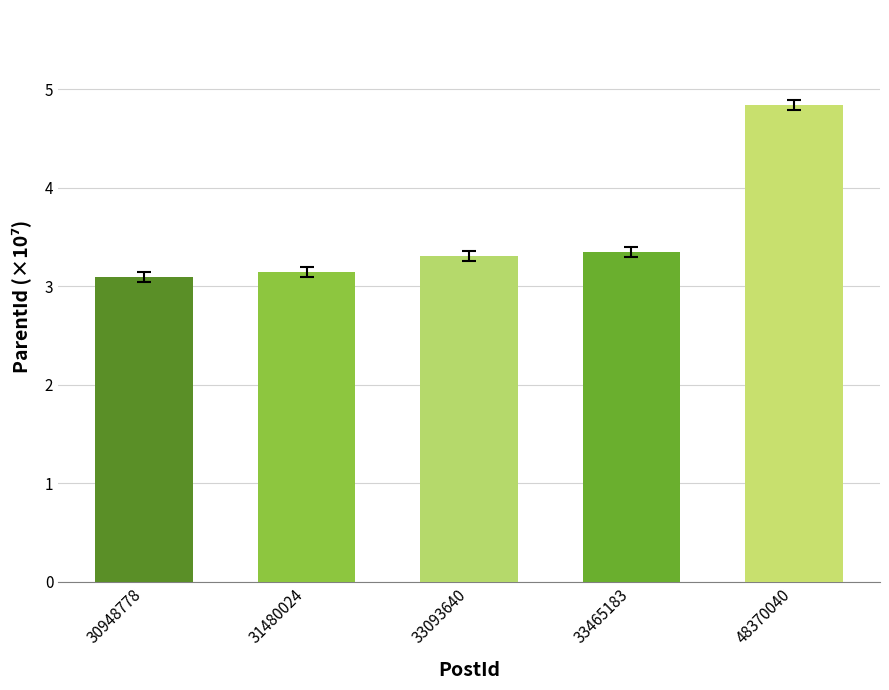

Where is the data nearest to the value 3?

30948778